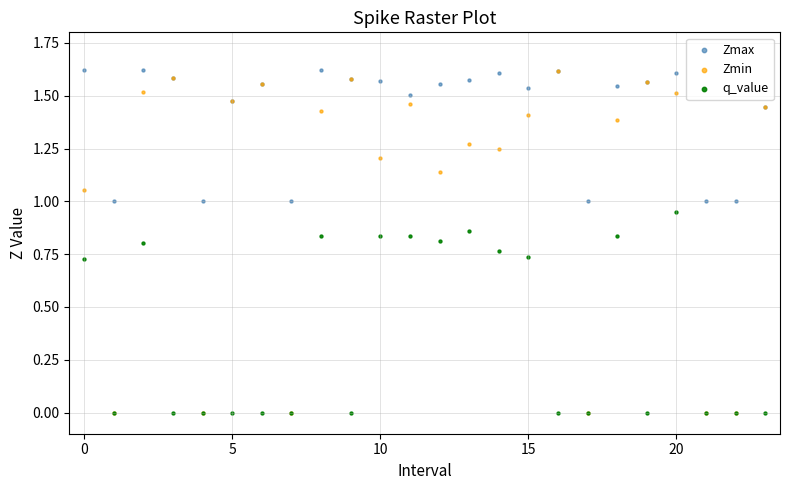

What are all the series names shown in the legend?

Zmax, Zmin, q_value